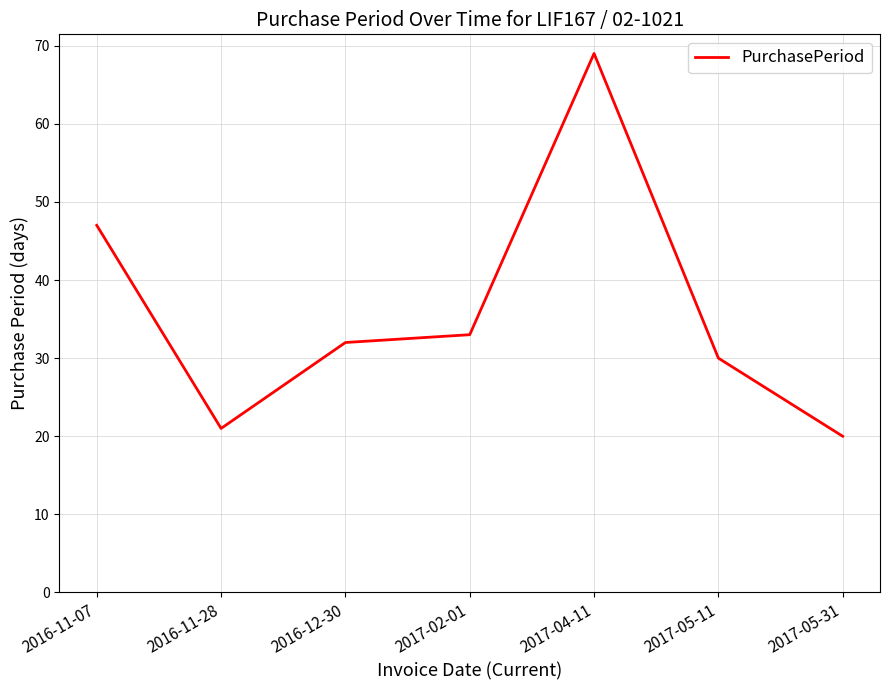

Rank the categories by value from highest to lowest.

2017-04-11, 2016-11-07, 2017-02-01, 2016-12-30, 2017-05-11, 2016-11-28, 2017-05-31